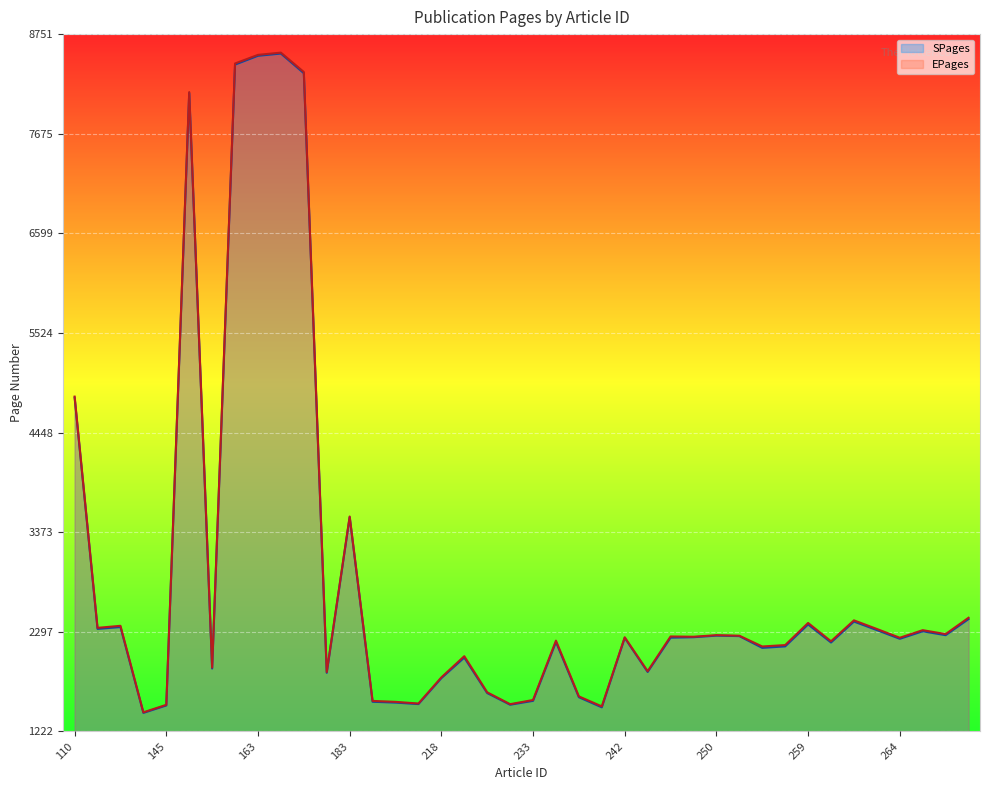

What is the difference between the second highest and minimum values in the SPages series?

7095